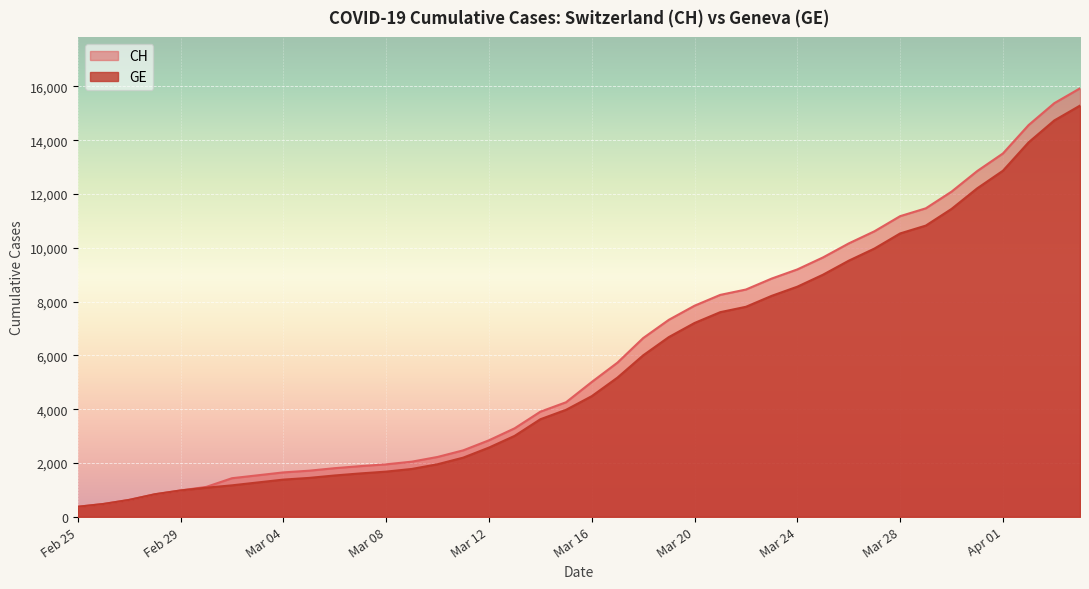

Which series has the largest range (max minus min)?

CH